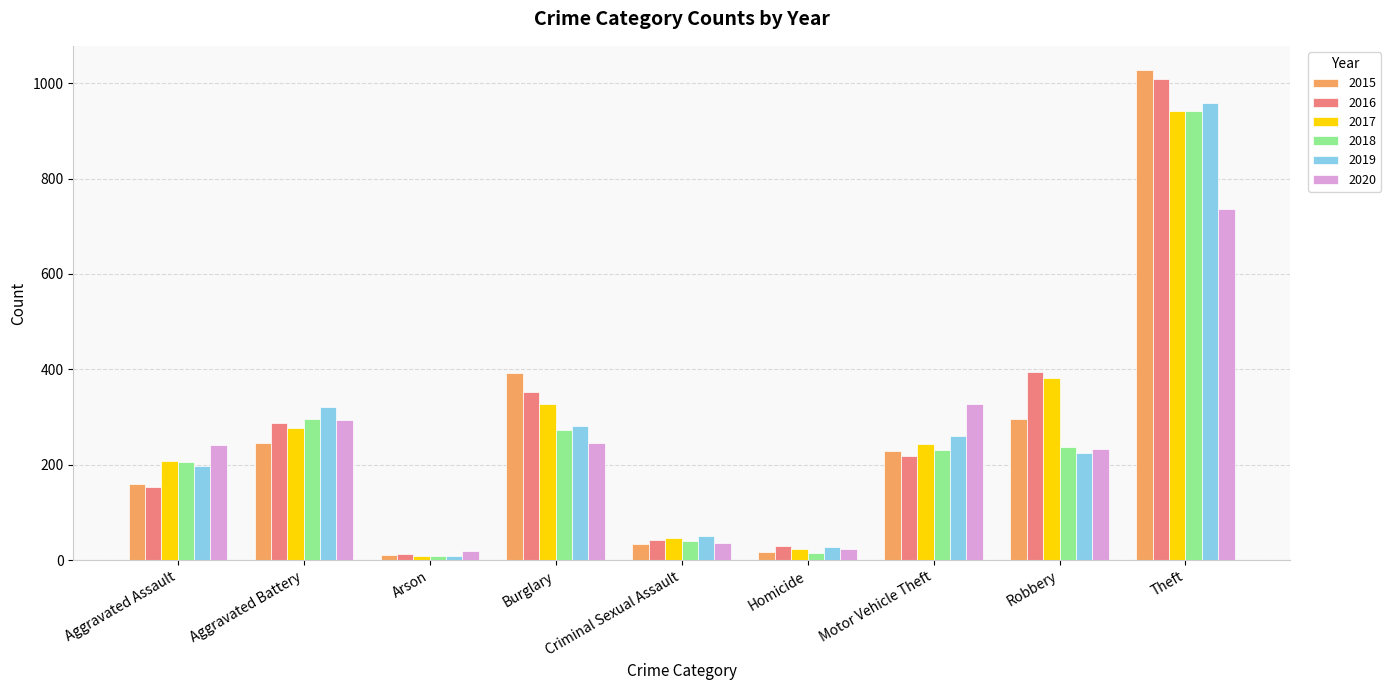

What is the greatest value displayed?

1027